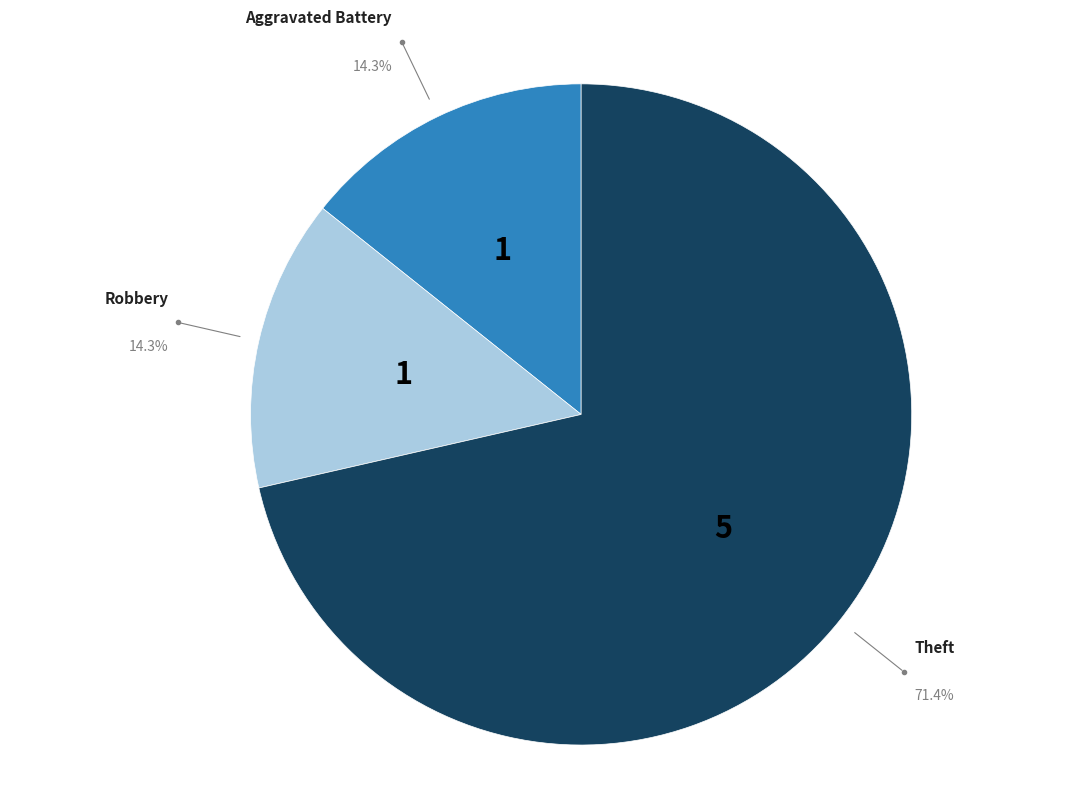

What is the total percentage of Aggravated Battery and Robbery?

28.6%